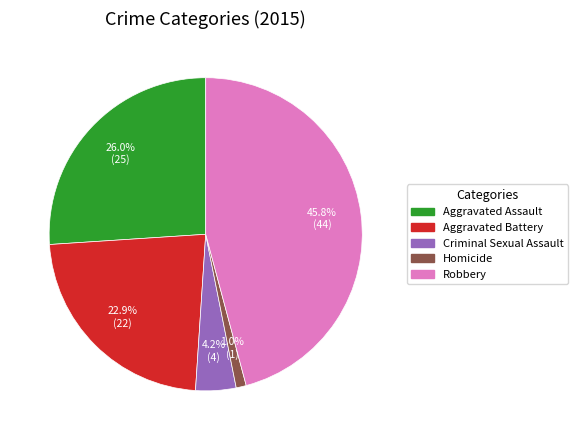

Is it true that Homicide is 1% of the pie?

True